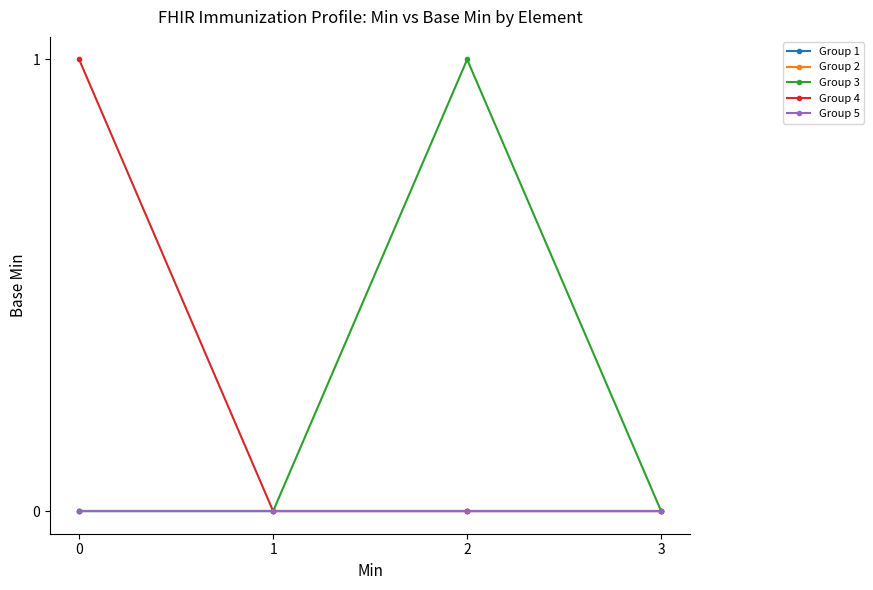

True or false: Group 4 and Group 3 cross at least once.

False